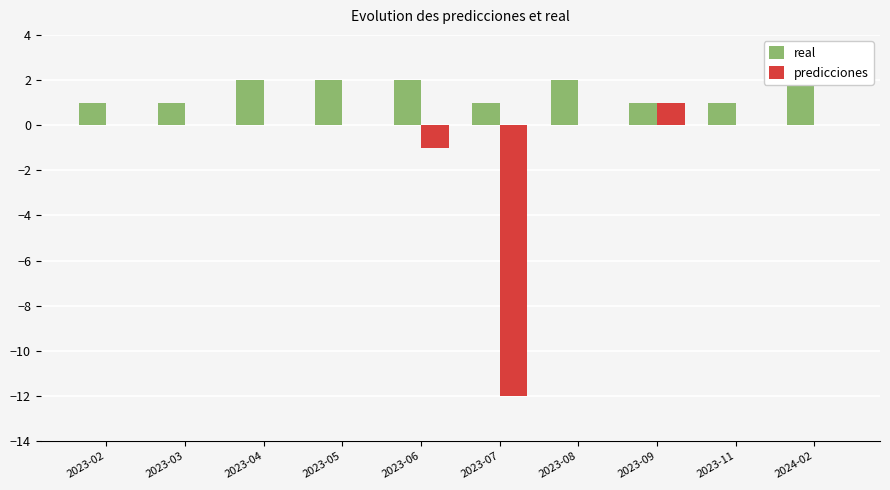

How many bars are there in each group?

2